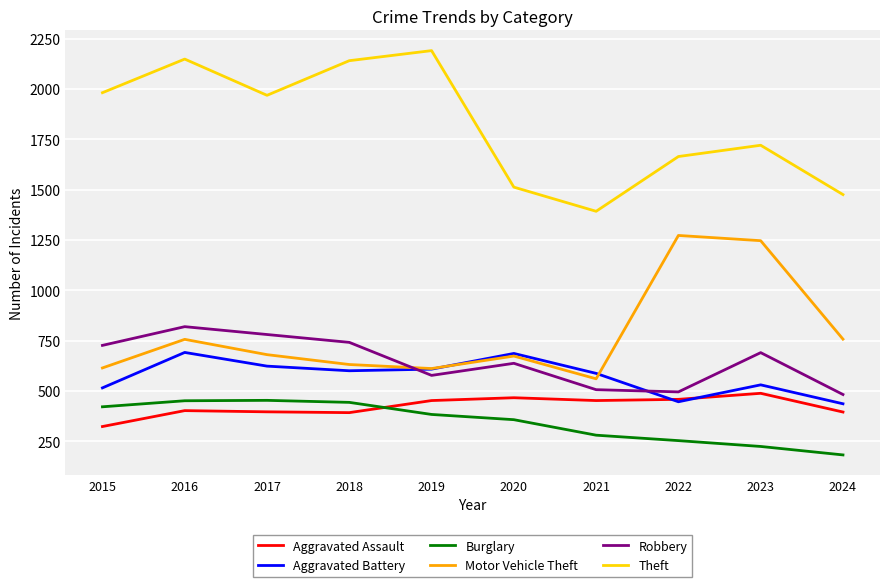

What is the minimum value for Motor Vehicle Theft?

560